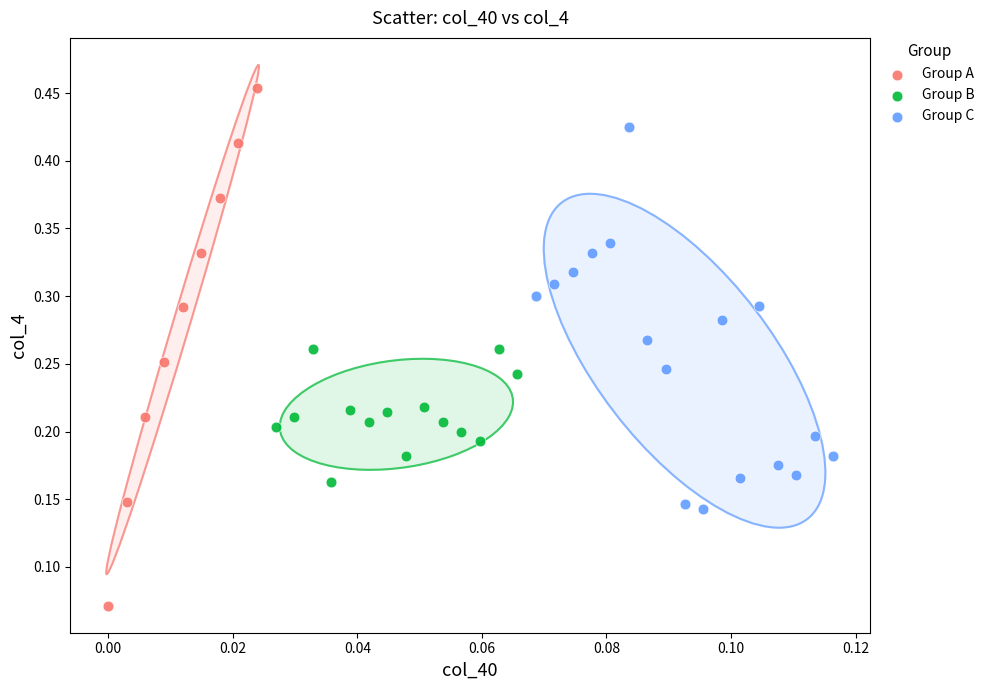

Which series reaches the maximum Y coordinate?

Group A